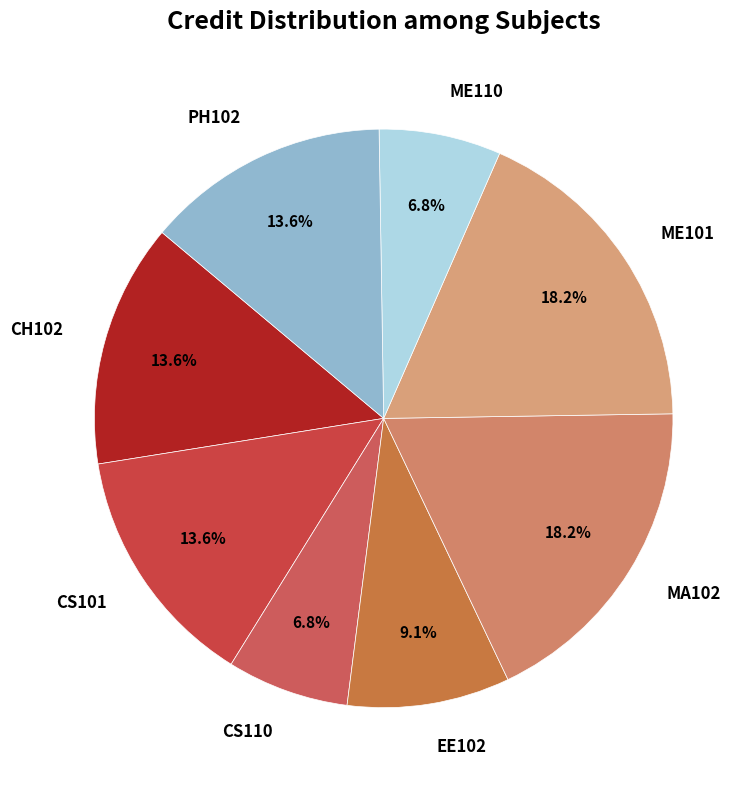

To the nearest percent, what is the difference between the EE102 and PH102 slice percentages?

5%